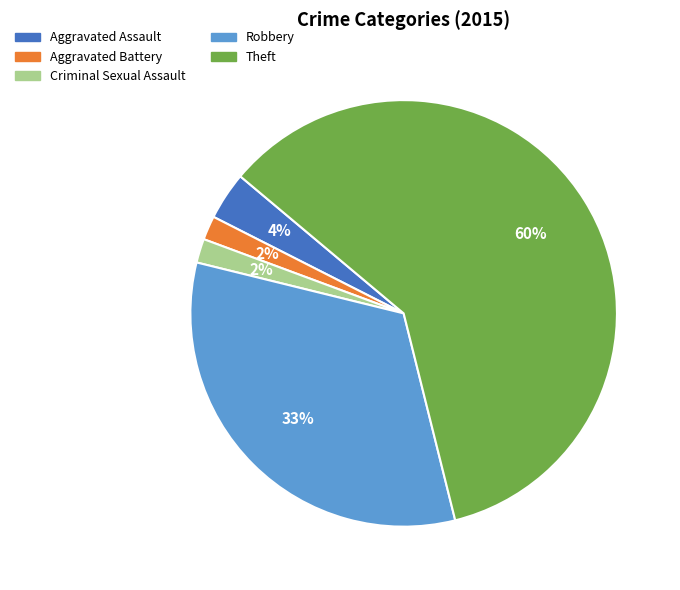

Combined, do Robbery and Criminal Sexual Assault account for over 50%?

No